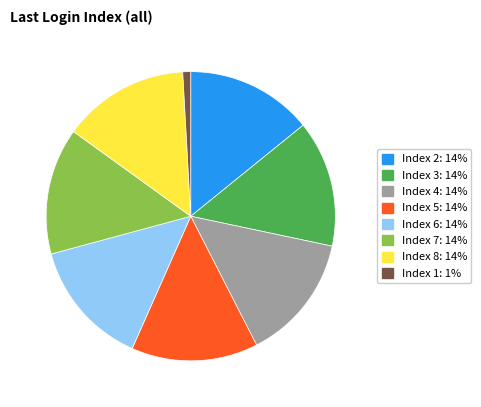

Is there a majority slice in this chart?

No